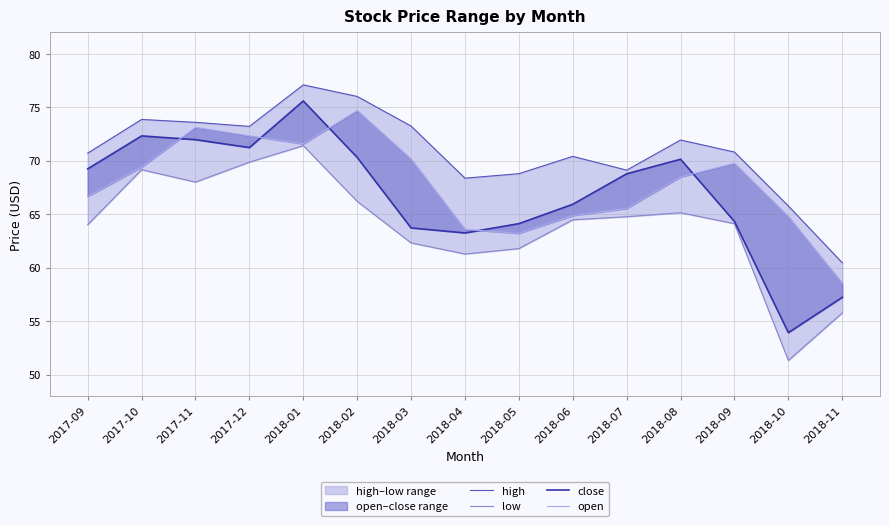

Reading left to right, list all the values displayed in this chart.

high: 2017-09=70.7	2017-10=73.8	2017-11=73.6	2017-12=73.2	2018-01=77.1	2018-02=76.0	2018-03=73.2	2018-04=68.4	2018-05=68.8	2018-06=70.4	2018-07=69.1	2018-08=71.9	2018-09=70.8	2018-10=65.8	2018-11=60.5
low: 2017-09=64.0	2017-10=69.2	2017-11=68.0	2017-12=69.9	2018-01=71.4	2018-02=66.2	2018-03=62.3	2018-04=61.3	2018-05=61.8	2018-06=64.5	2018-07=64.8	2018-08=65.1	2018-09=64.1	2018-10=51.3	2018-11=55.8
close: 2017-09=69.2	2017-10=72.3	2017-11=72.0	2017-12=71.2	2018-01=75.6	2018-02=70.3	2018-03=63.7	2018-04=63.2	2018-05=64.1	2018-06=65.9	2018-07=68.8	2018-08=70.1	2018-09=64.3	2018-10=53.9	2018-11=57.2
open: 2017-09=66.7	2017-10=69.4	2017-11=73.1	2017-12=72.3	2018-01=71.6	2018-02=74.7	2018-03=70.1	2018-04=63.6	2018-05=63.2	2018-06=64.9	2018-07=65.5	2018-08=68.5	2018-09=69.8	2018-10=64.8	2018-11=58.5